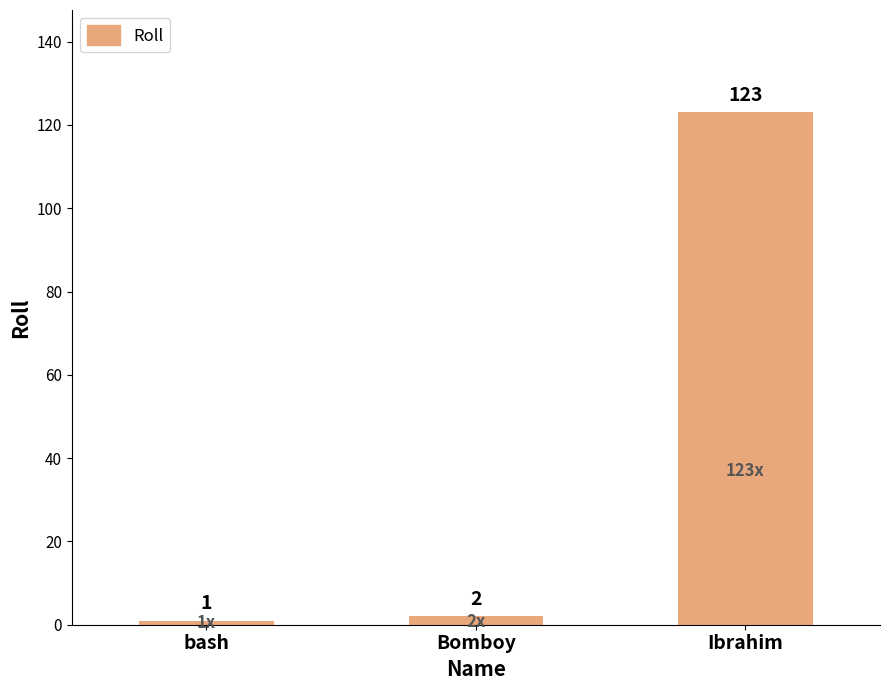

Reading left to right, extract all data points from this chart.

bash=1	Bomboy=2	Ibrahim=123